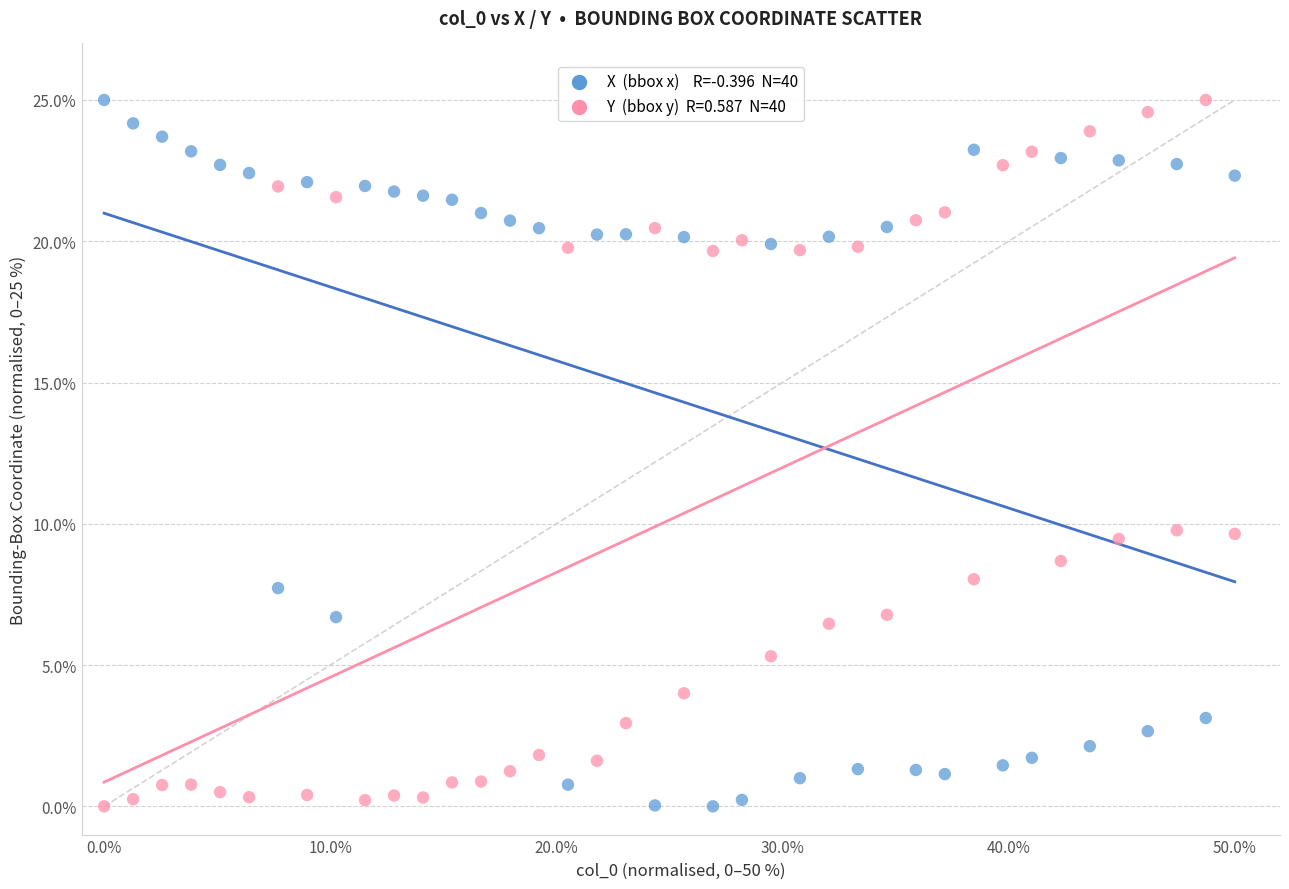

Across all data points, what is the range of X values (max minus min)?

50.0